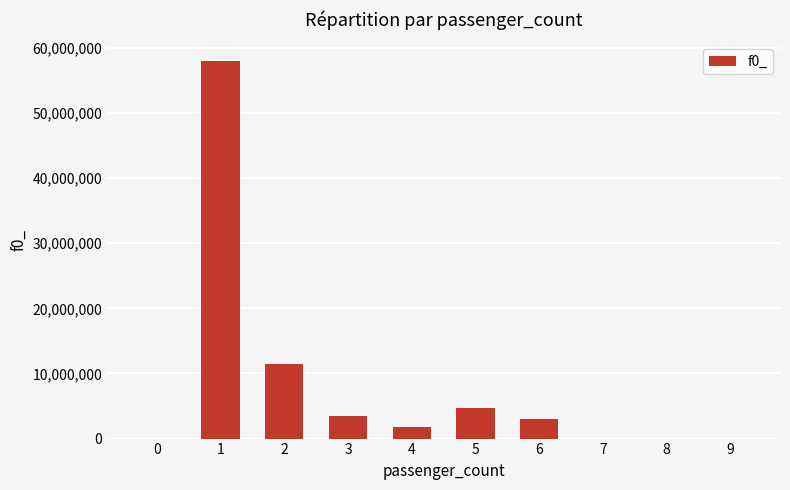

Is it true that the value at 6 is 3047680?

True